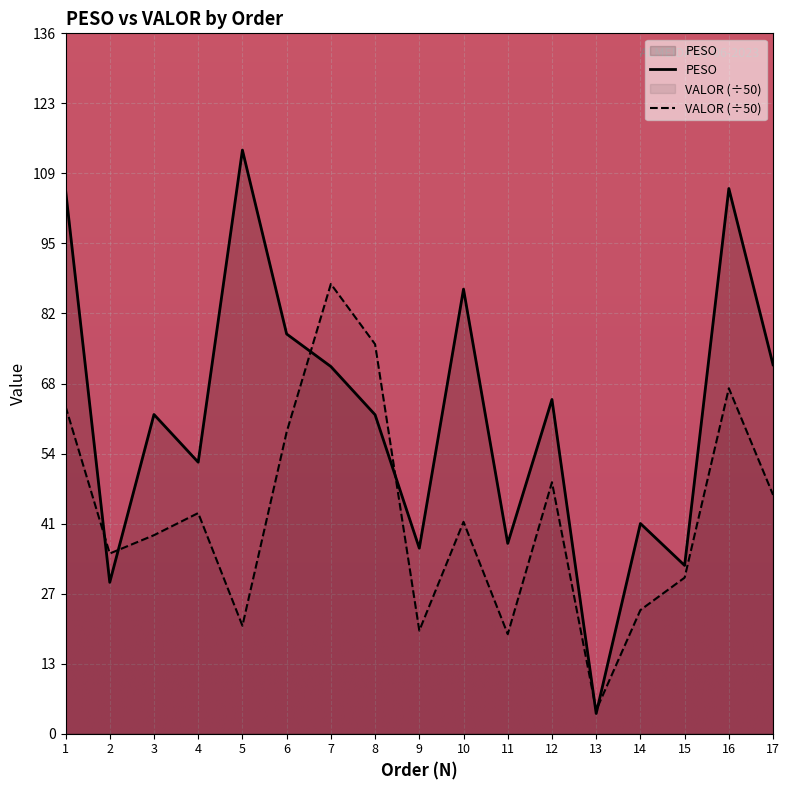

Reading left to right, transcribe all the data shown in this chart.

PESO: 1=106.4	2=29.6	3=62.4	4=53.1	5=114.2	6=78.2	7=71.8	8=62.4	9=36.3	10=87.0	11=37.2	12=65.4	13=4.0	14=41.1	15=32.9	16=106.6	17=72.2
VALOR: 1=64.0	2=35.2	3=38.8	4=43.2	5=21.1	6=59.0	7=88.0	8=76.2	9=20.2	10=41.4	11=19.5	12=49.2	13=4.6	14=24.2	15=30.5	16=67.6	17=46.7